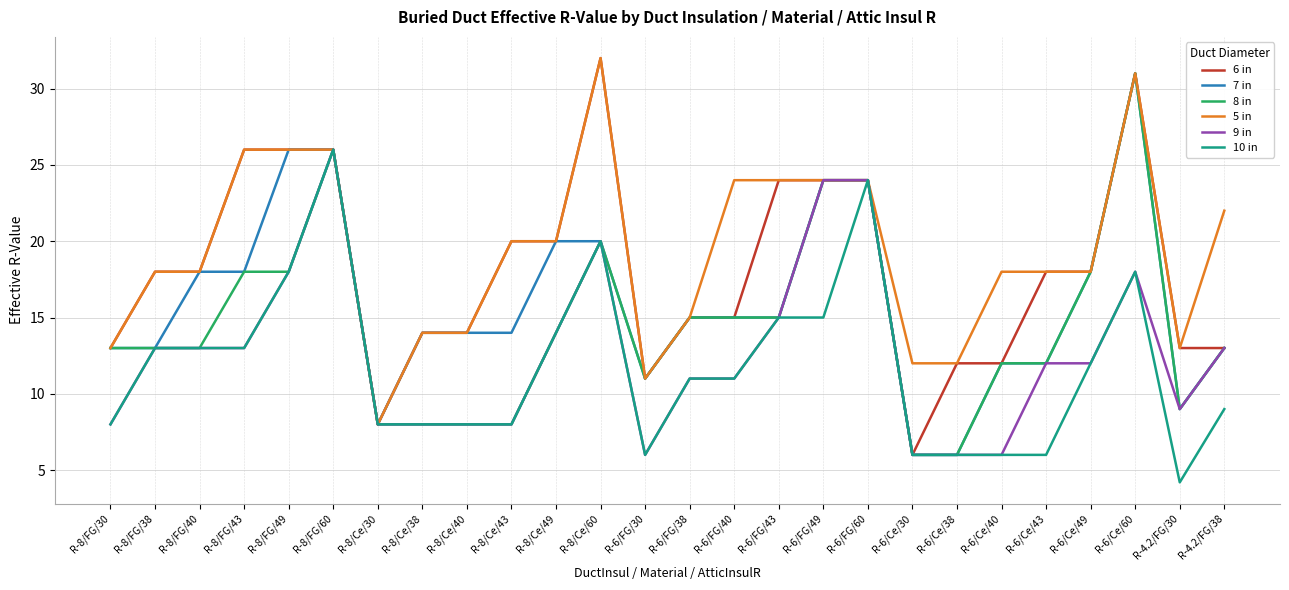

What are all the series names shown in the legend?

6 in, 7 in, 8 in, 5 in, 9 in, 10 in